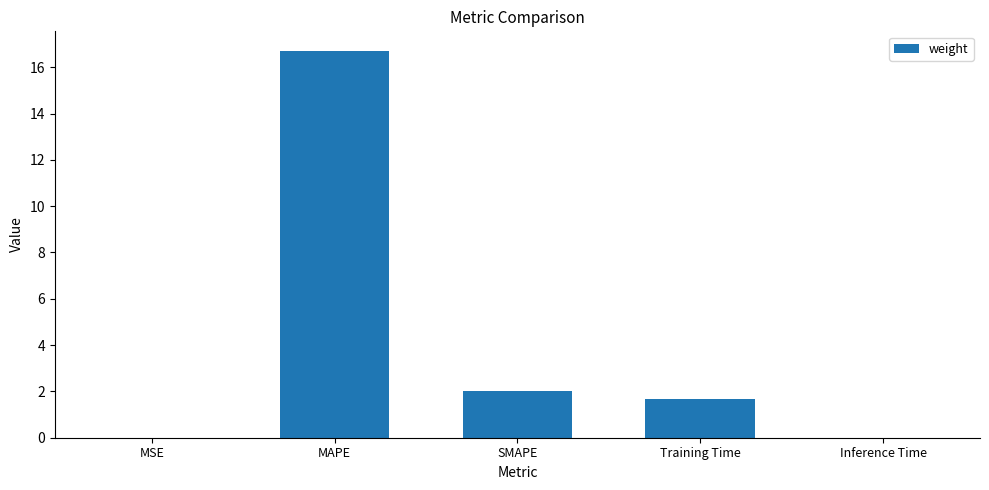

What is the average value?

4.1